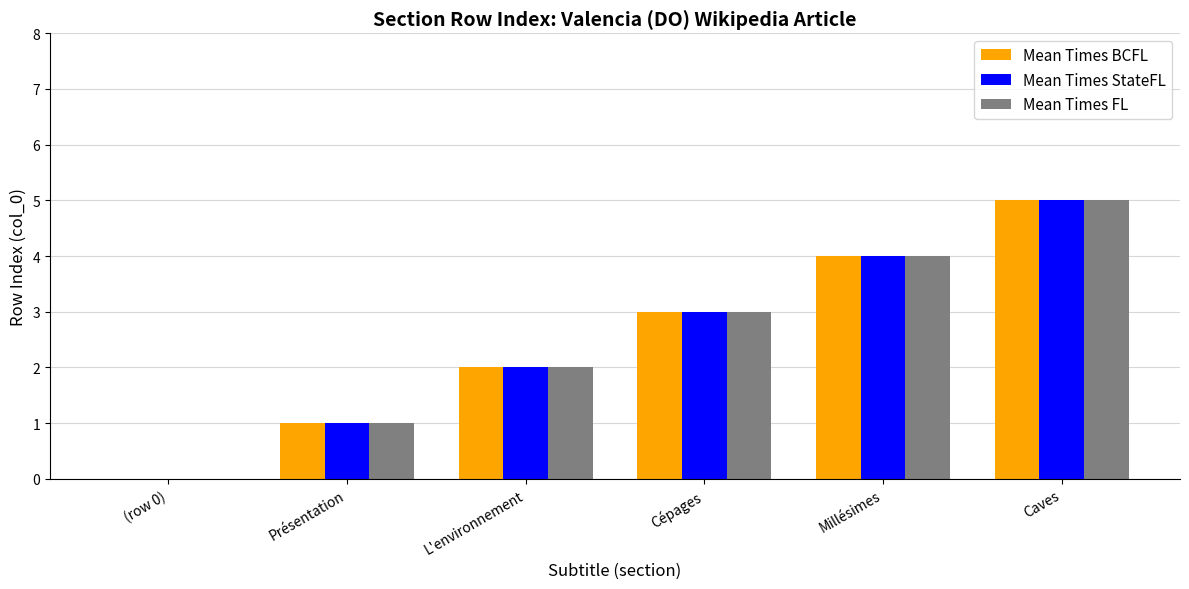

At which category does the chart reach its peak across all series?

Caves